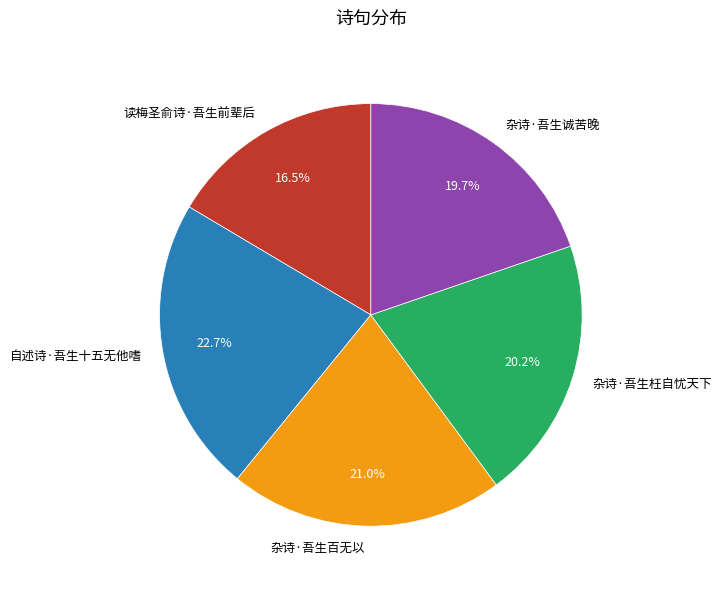

Which slice is the smallest?

读梅圣俞诗·吾生前辈后